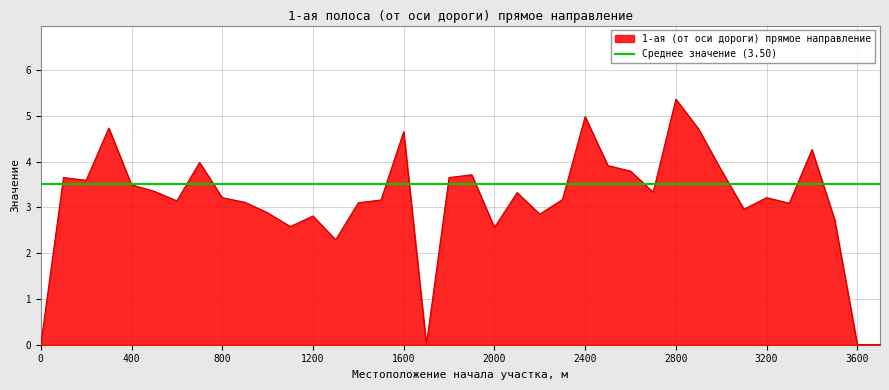

How many values exceed 3?

26